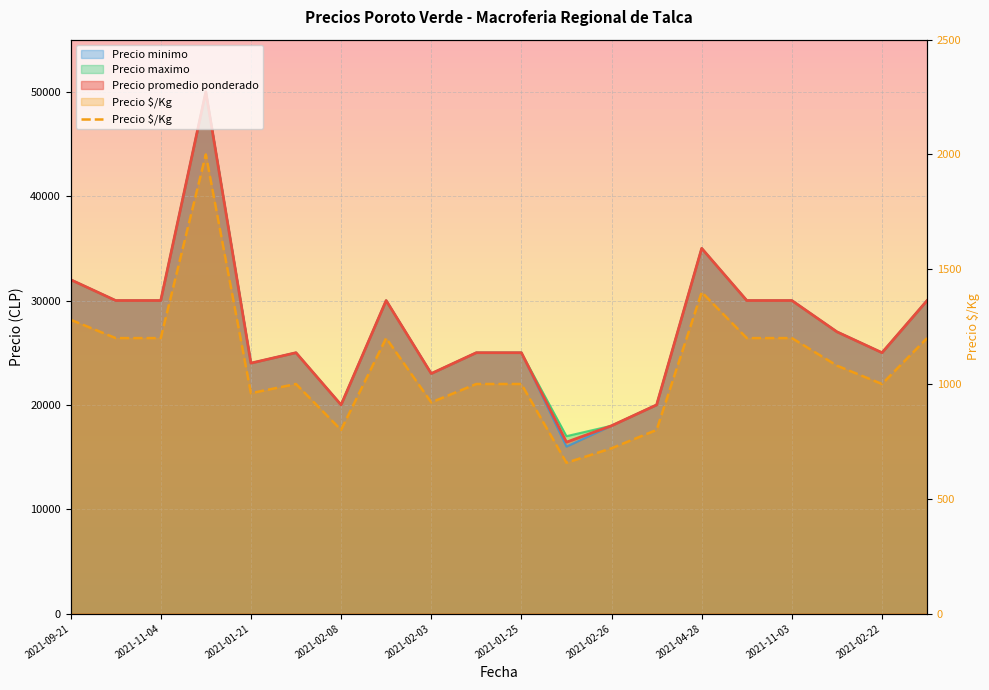

Where is the data nearest to the value 1328?

2021-09-21